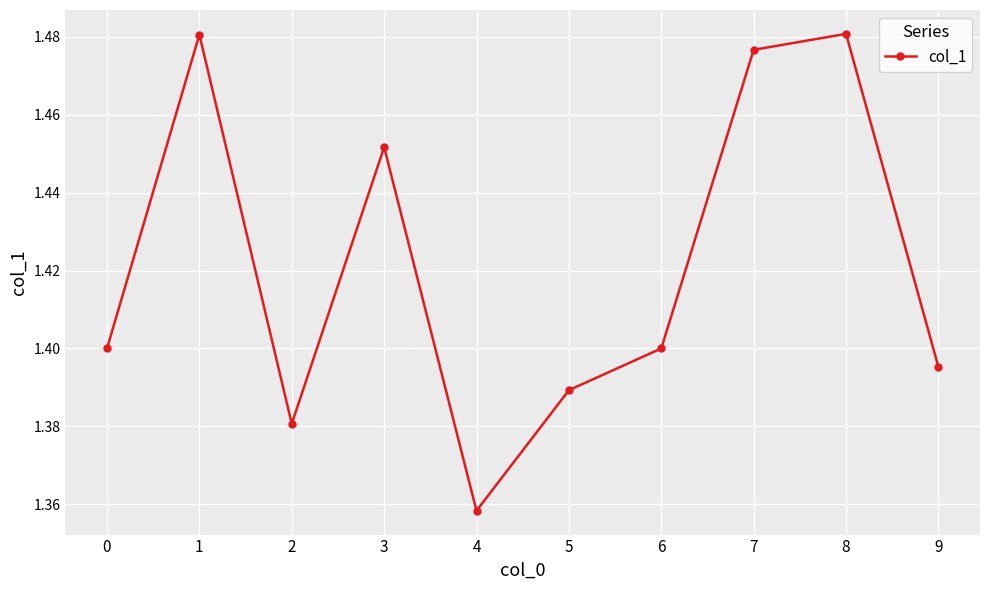

At which category does the data reach its first local valley?

2